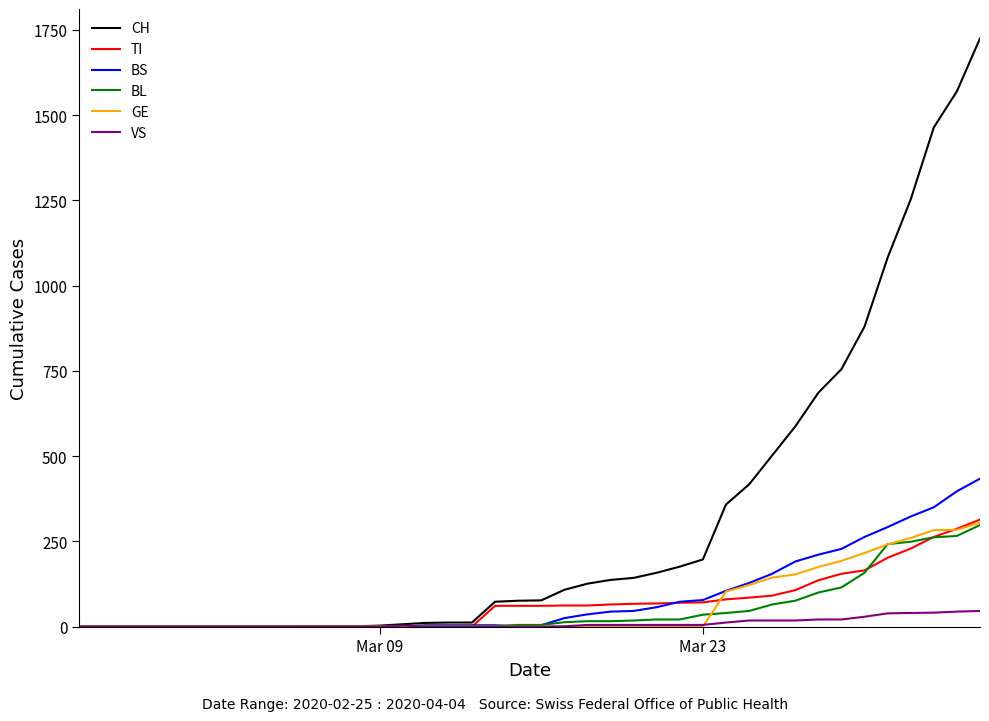

What is the sum of all TI values?

2762